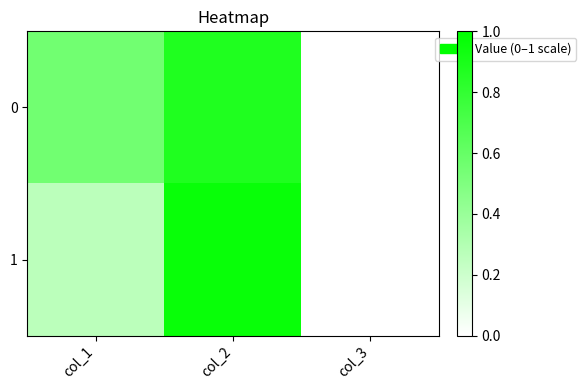

Reading left to right, transcribe all the data shown in this chart.

0: col_1=0.6	col_2=0.9	col_3=0.0
1: col_1=0.3	col_2=1.0	col_3=0.0